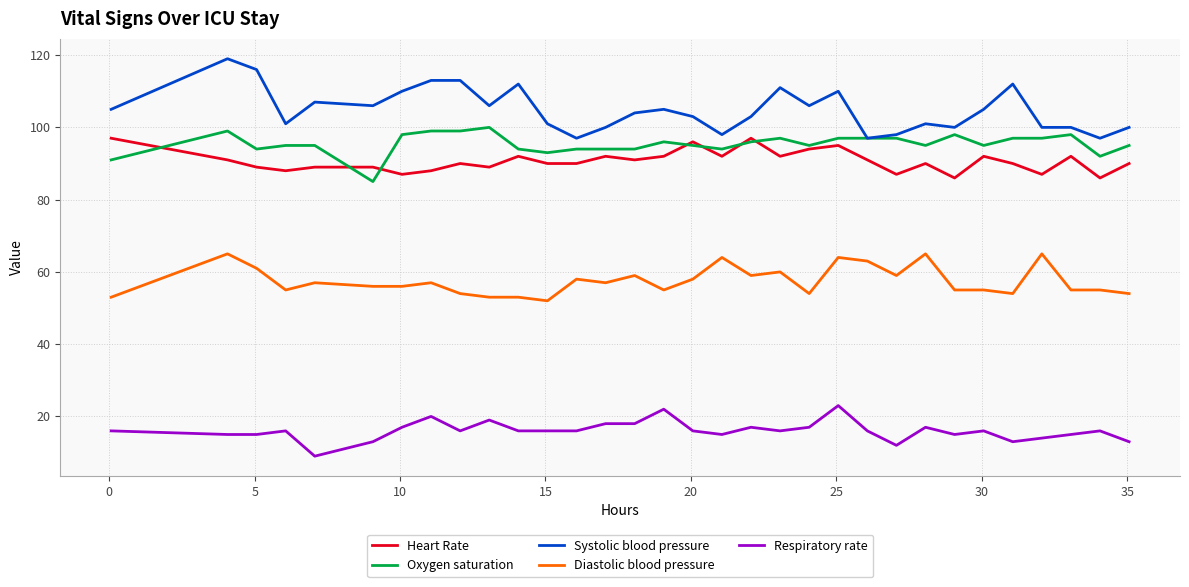

Which series has the largest total across all categories?

Systolic blood pressure